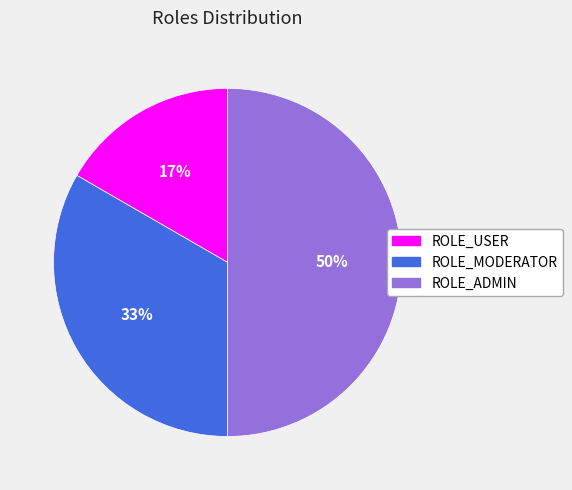

To the nearest percent, what is the difference between the largest and smallest slice percentages?

33%